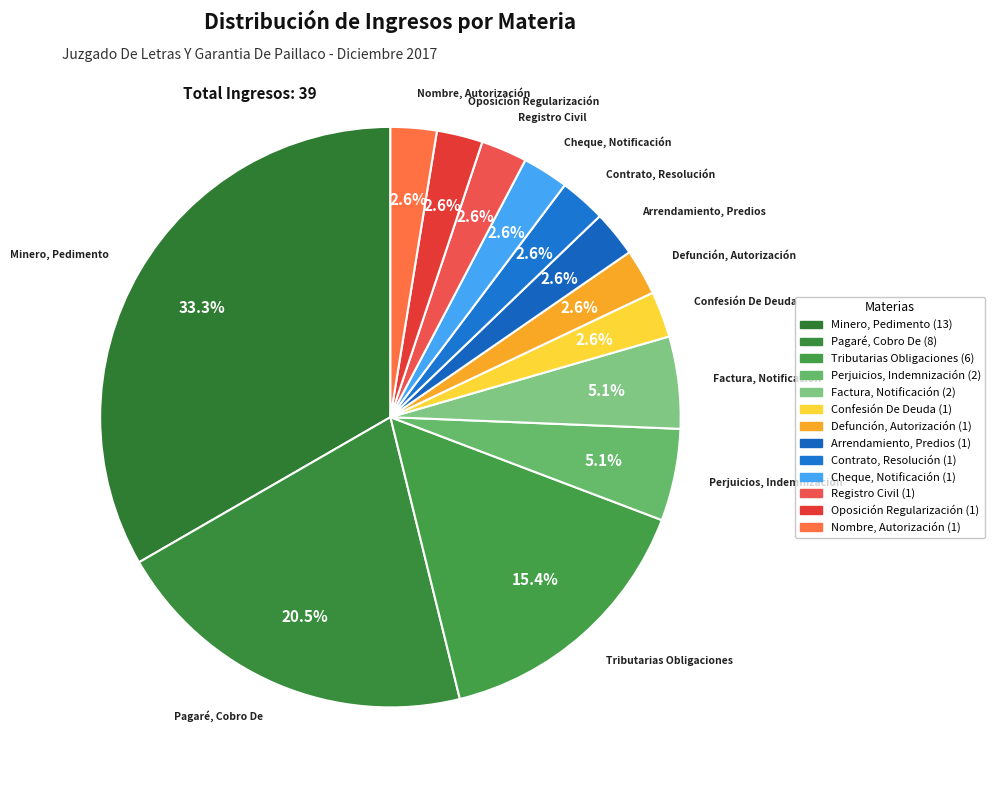

Combined, do Factura, Notificación and Nombre, Autorización account for over 50%?

No